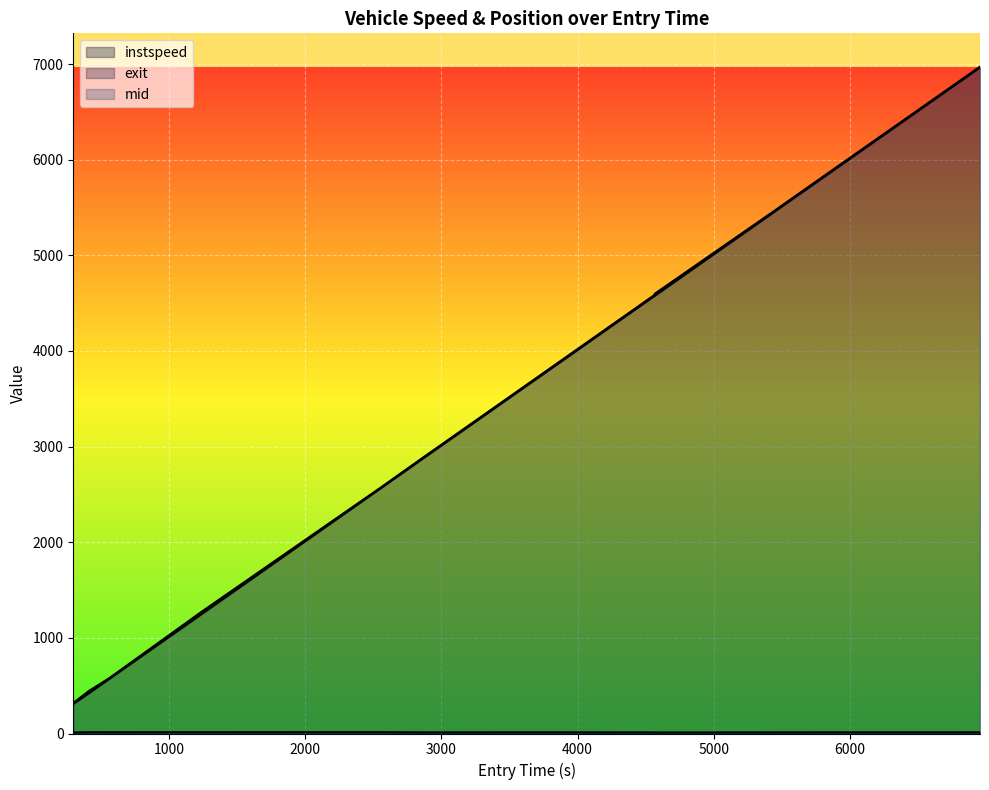

Where is exit nearest to the value 3645?

3744.0877858403974